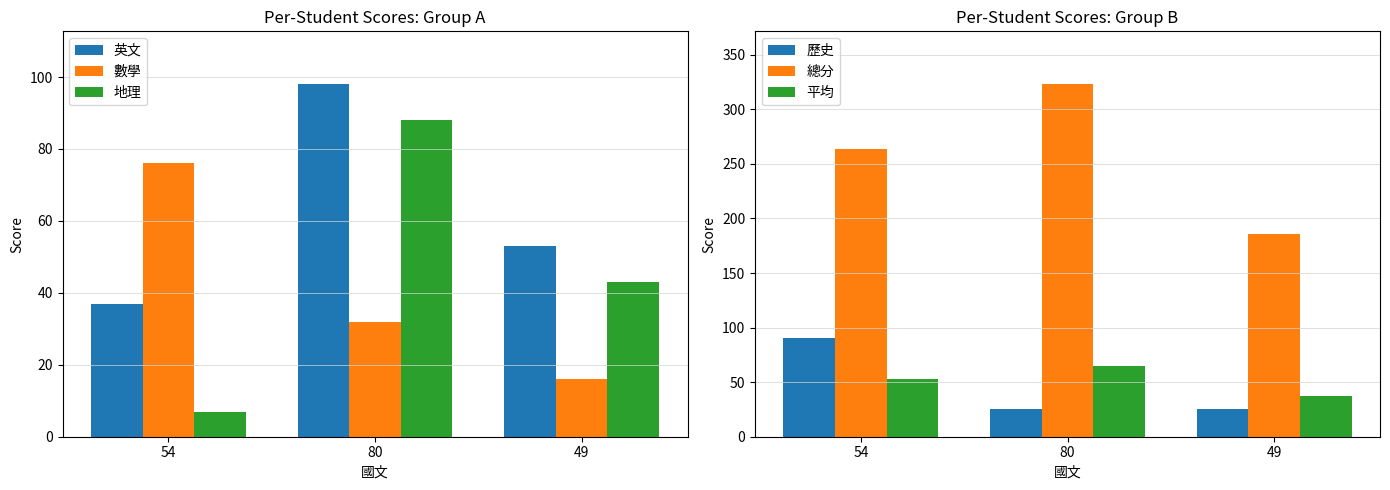

Which series has the largest total across all categories?

總分